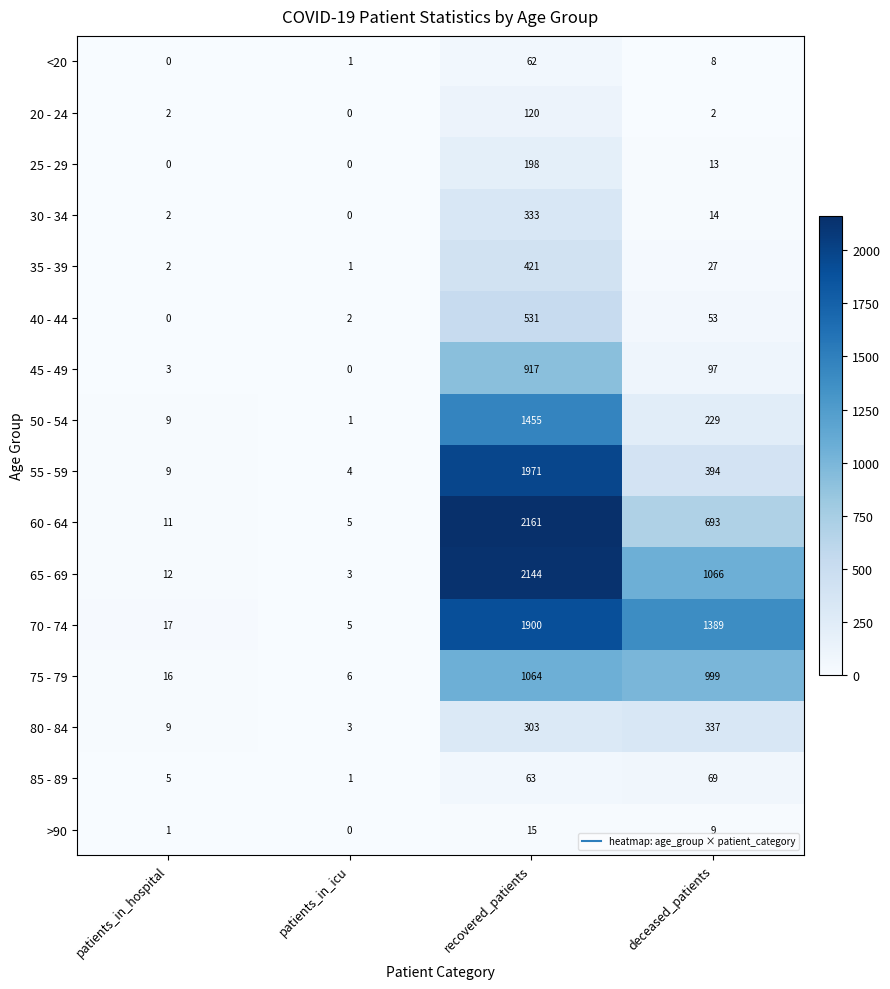

The value of 30 - 34 at patients_in_hospital is 3. True or false?

False